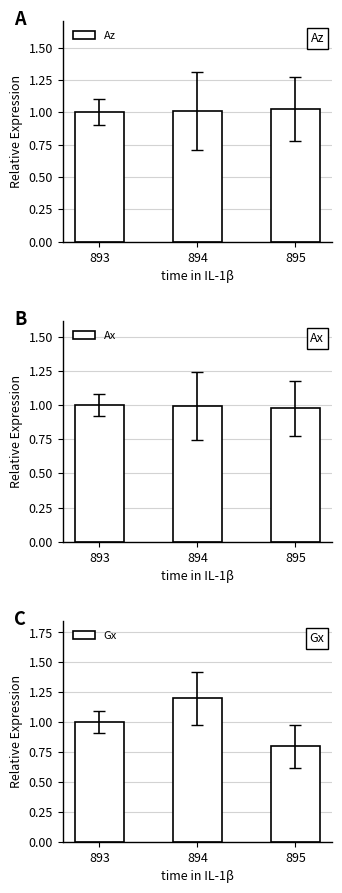

At which category is the sum across all series the highest?

894